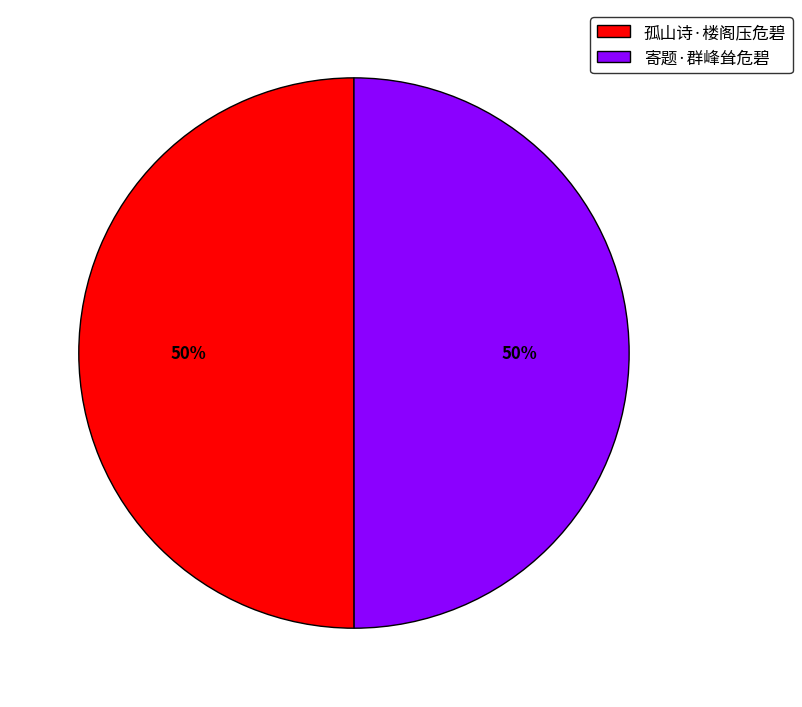

How many segments does this pie chart have?

2